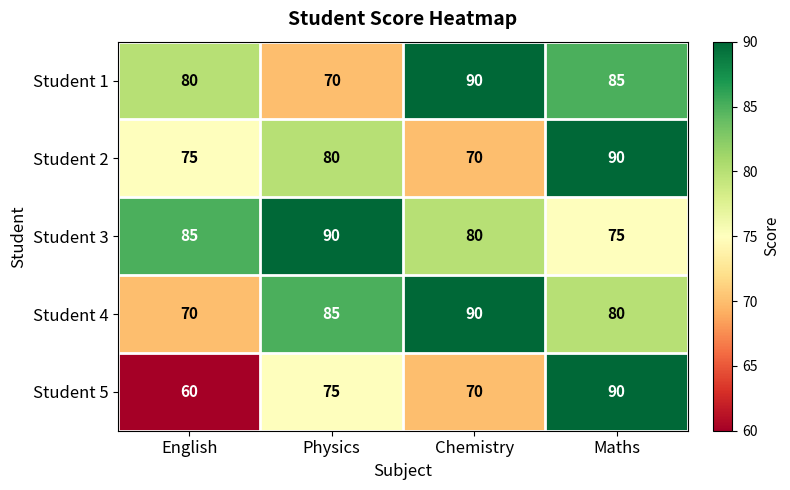

Where is Student 4 nearest to the value 80?

Maths